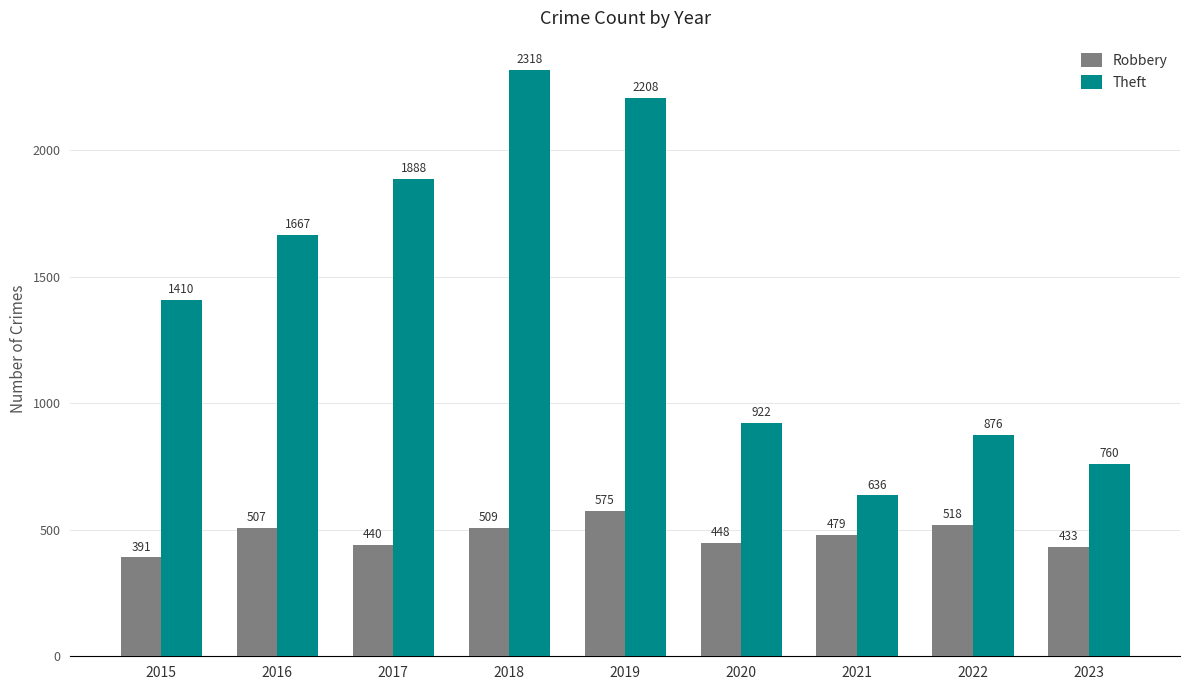

The Theft series shows 876 at 2022. True or false?

True